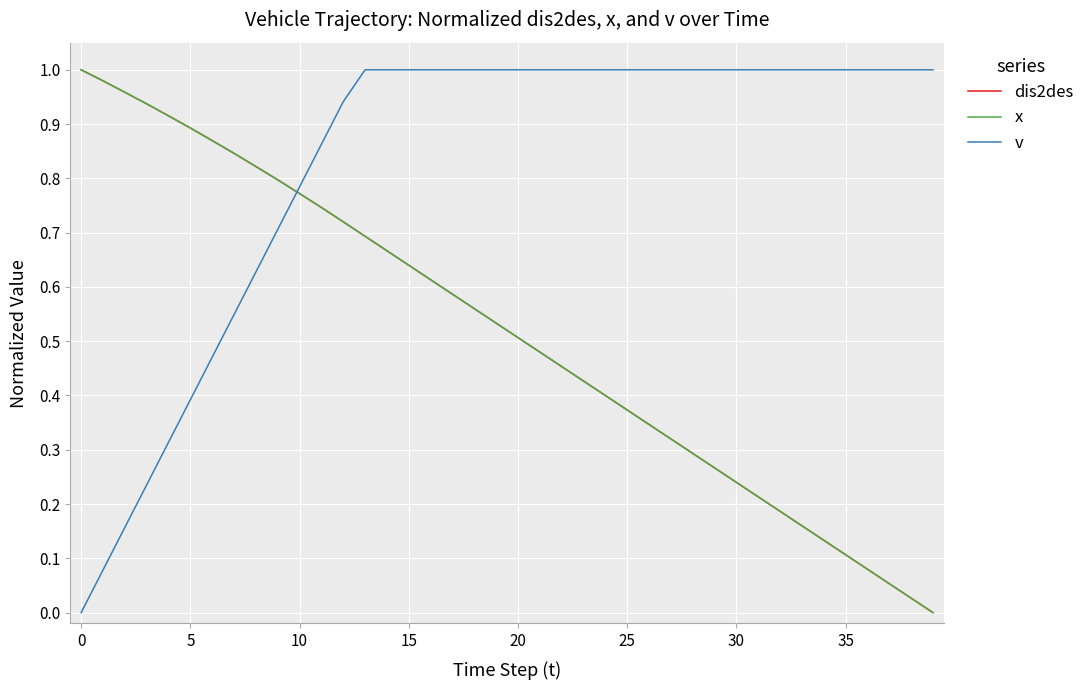

Does the chart have visible grid lines?

Yes